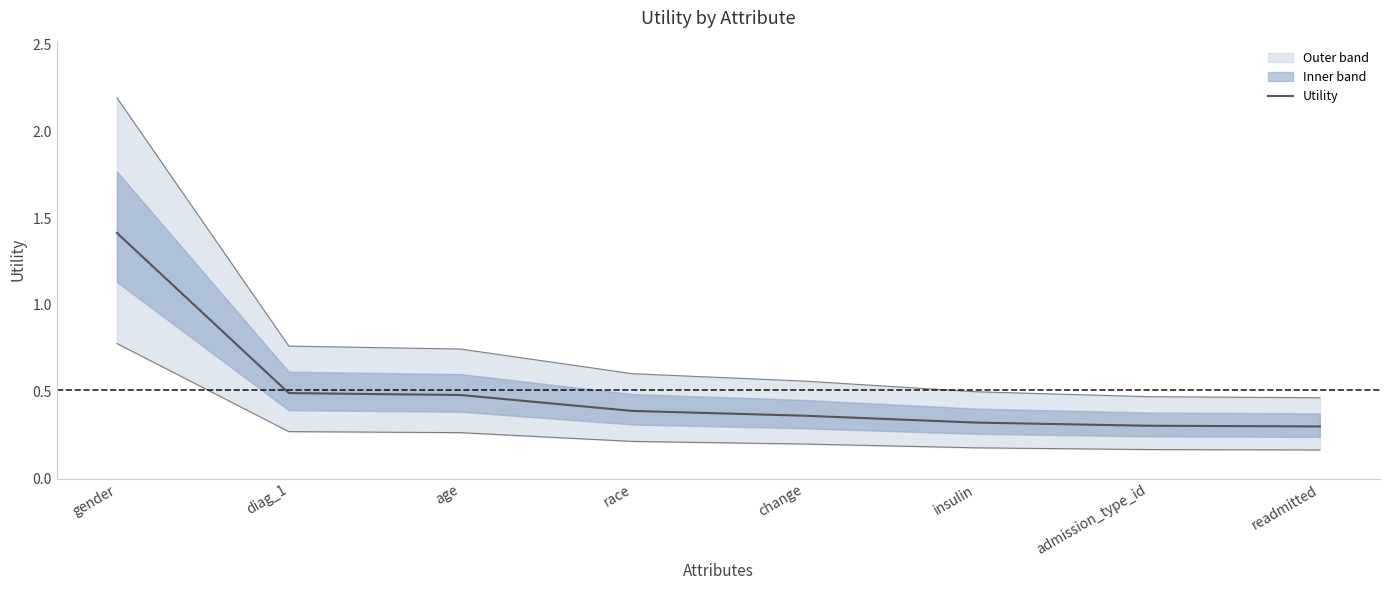

What is the label of the 4th point from the left?

race